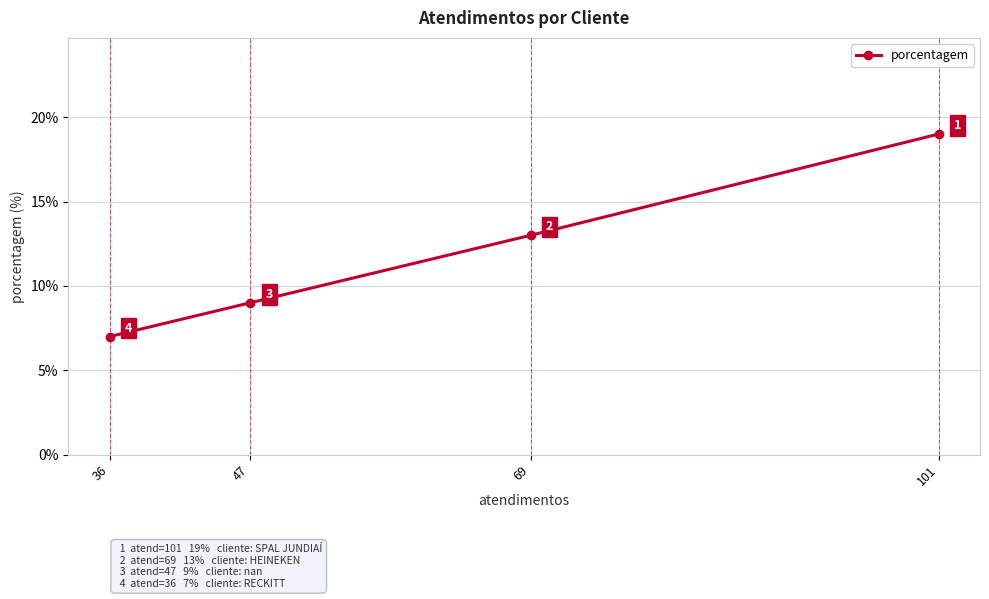

At which label is the value closest to 13?

69